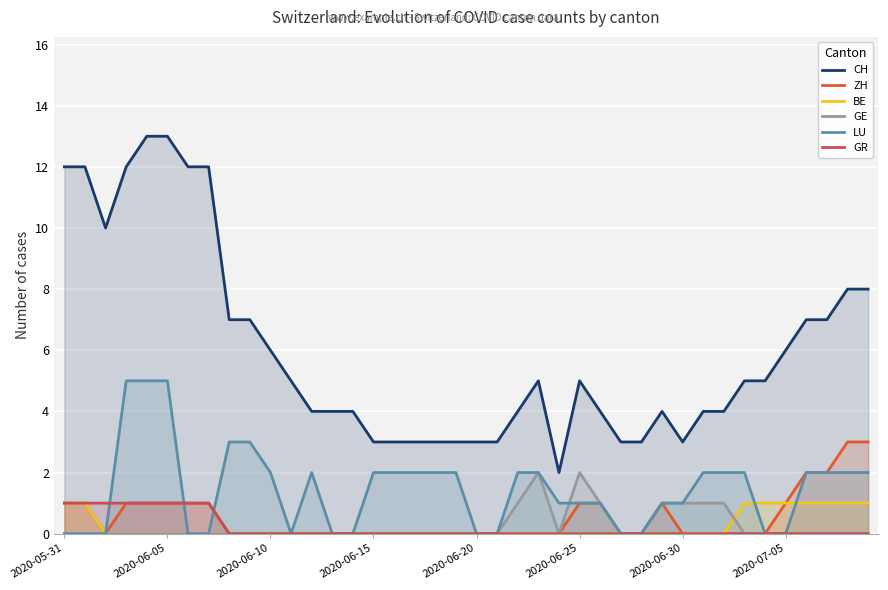

List the series in order of their peak value, lowest first.

BE, GR, GE, ZH, LU, CH